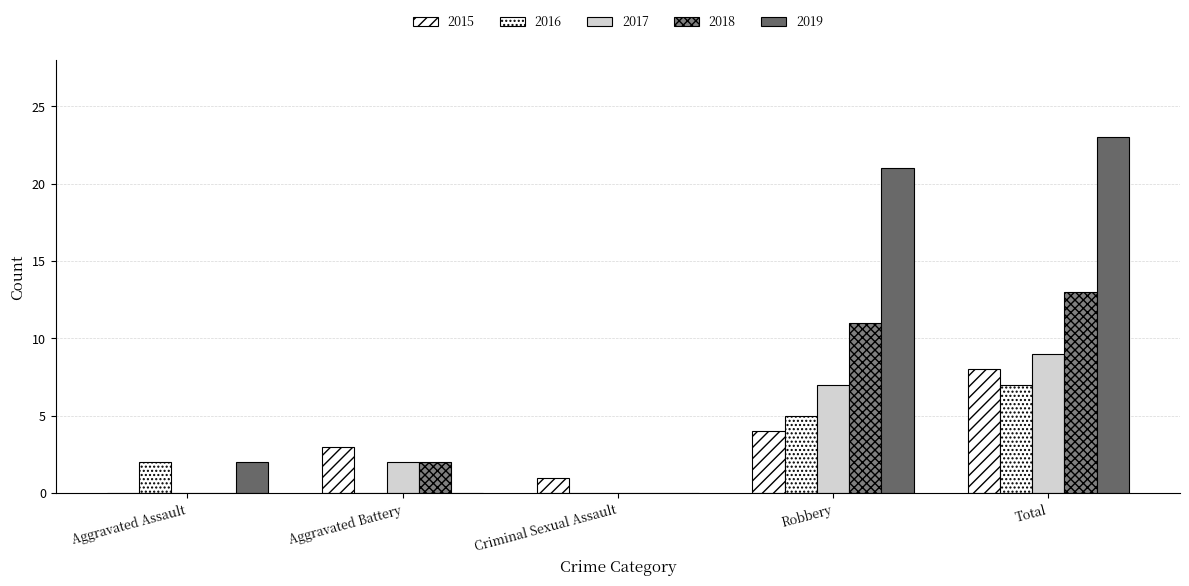

Reading right to left, list all the values displayed in this chart.

2015: 8	4	1	3	0
2016: 7	5	0	0	2
2017: 9	7	0	2	0
2018: 13	11	0	2	0
2019: 23	21	0	0	2